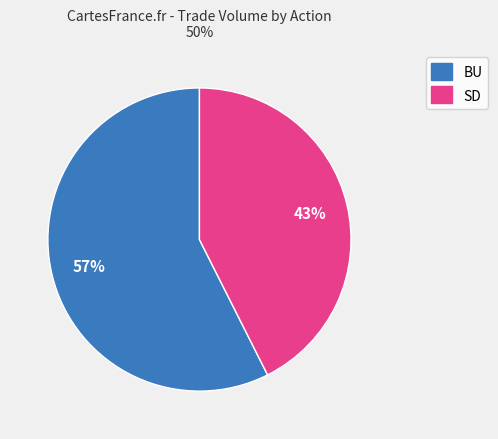

Count the number of slices in the pie.

2